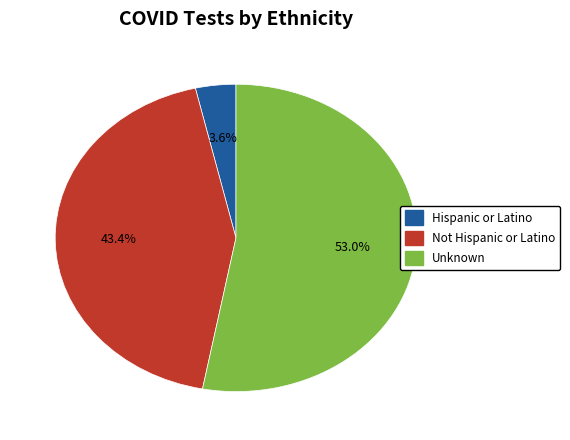

Is it true that Unknown is 53% of the pie?

True